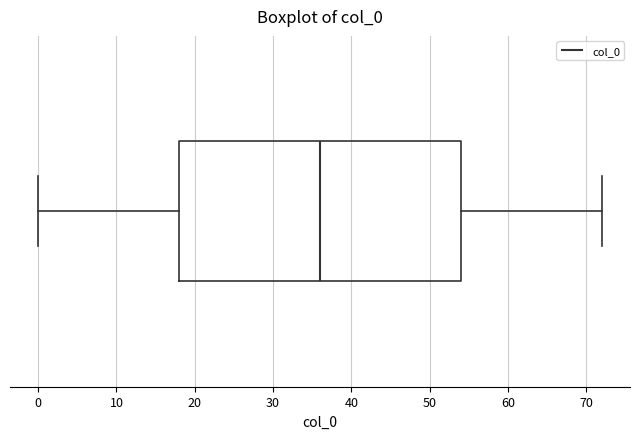

Transcribe this box plot: give where the median line is, the range the box spans, and where the two whiskers end, as read against the x-axis. The values are not printed on the chart, so give them approximately, as read against the axis.

median 36, box 18 to 54, whiskers 0 to 72